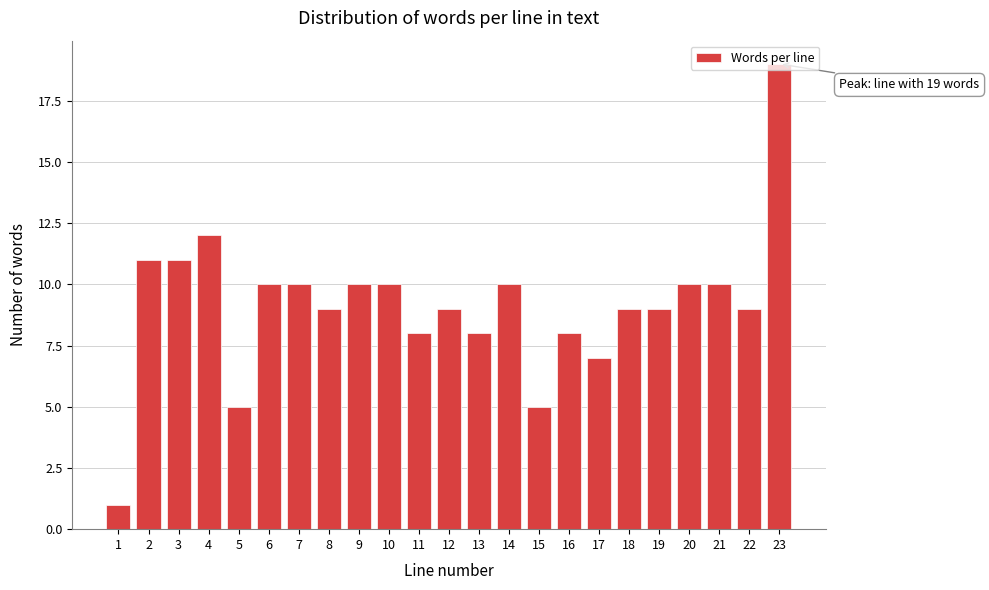

What is the average value?

9